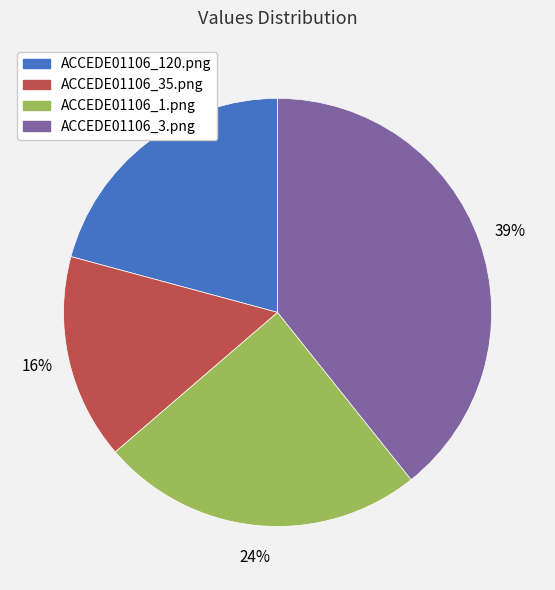

To the nearest percent, what portion does ACCEDE01106_1.png represent?

24%